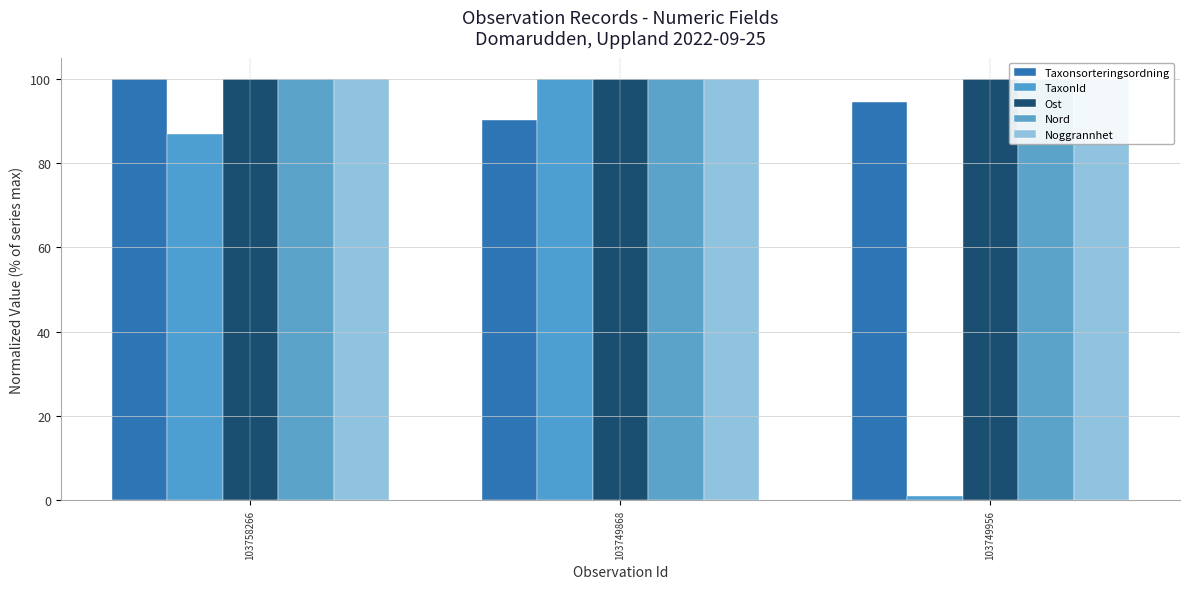

What is the average value of the Noggrannhet series?

100.0